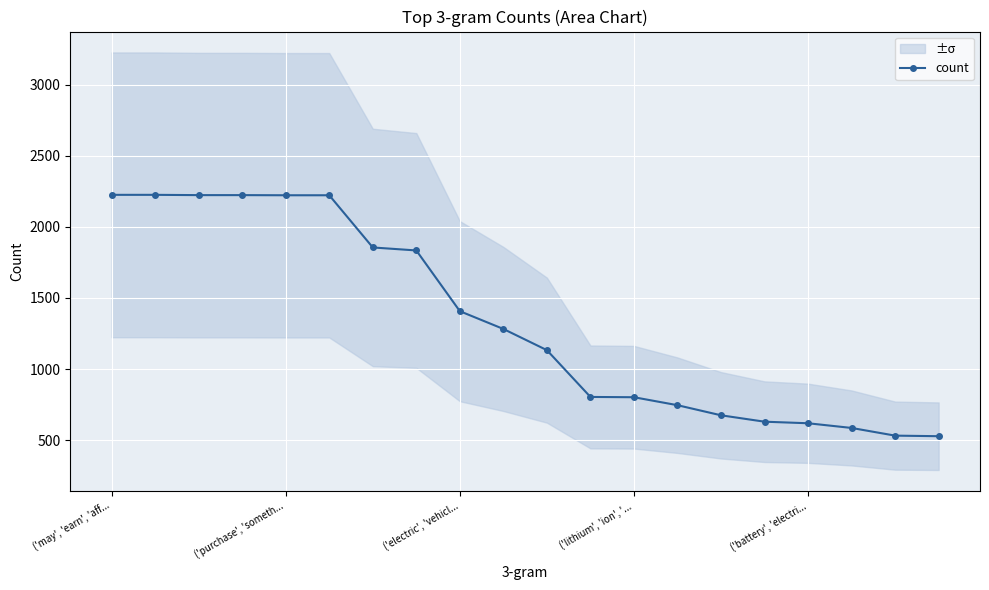

How many lines are shown in the chart?

1